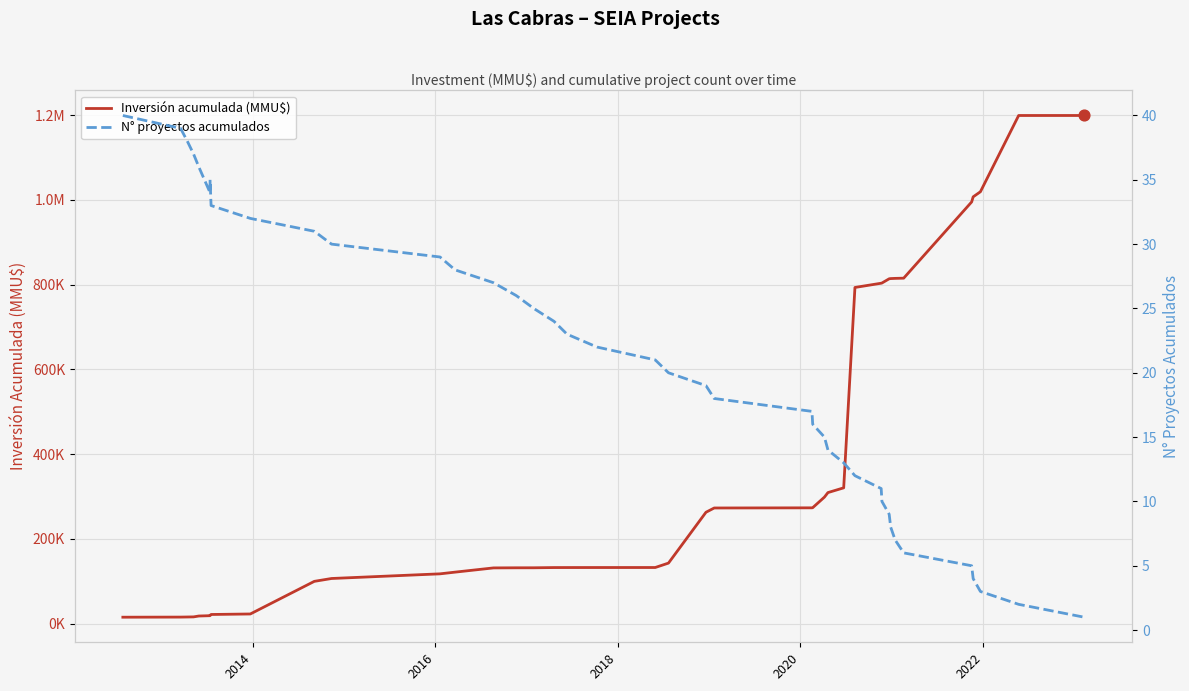

Which series has the largest total across all categories?

Inversión acumulada (MMU$)